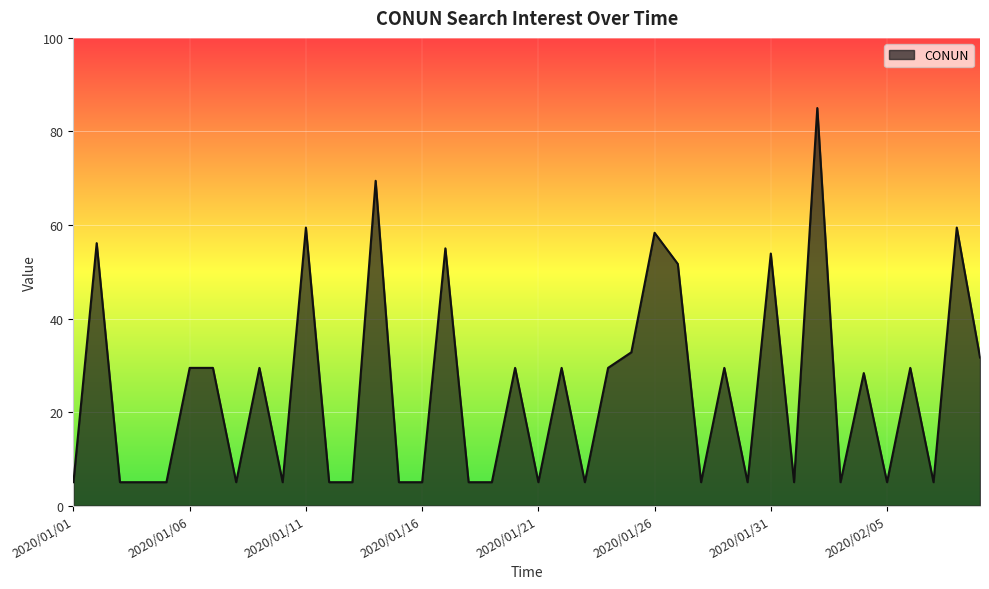

What is the greatest value displayed?

85.0